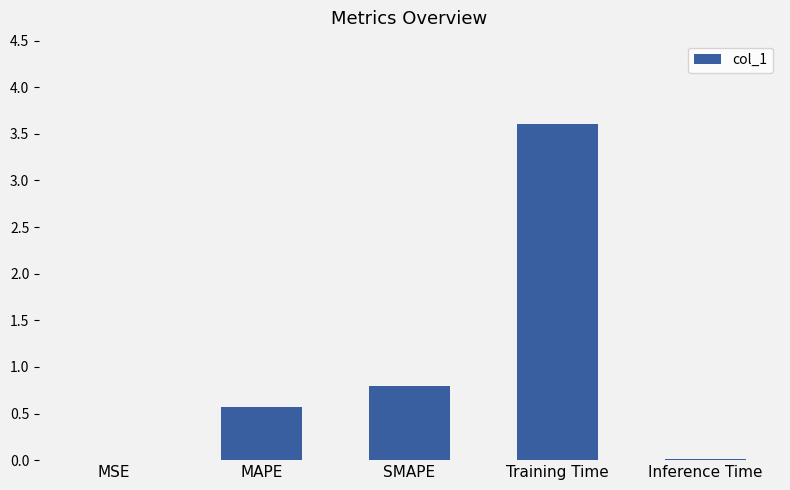

Which has a higher value, MSE or SMAPE?

SMAPE